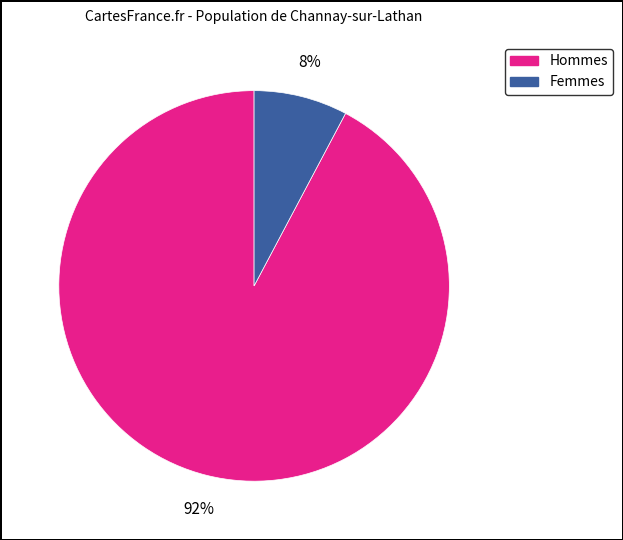

Is there a majority slice in this chart?

Yes